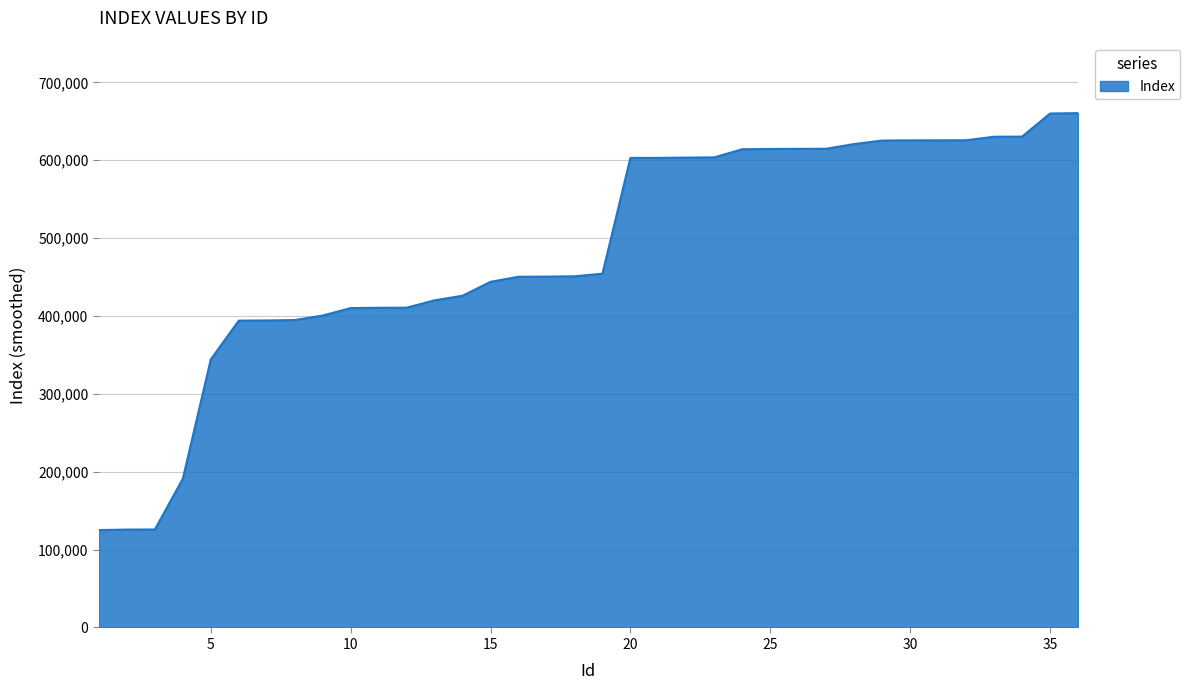

What is the minimum value shown in the chart?

125061